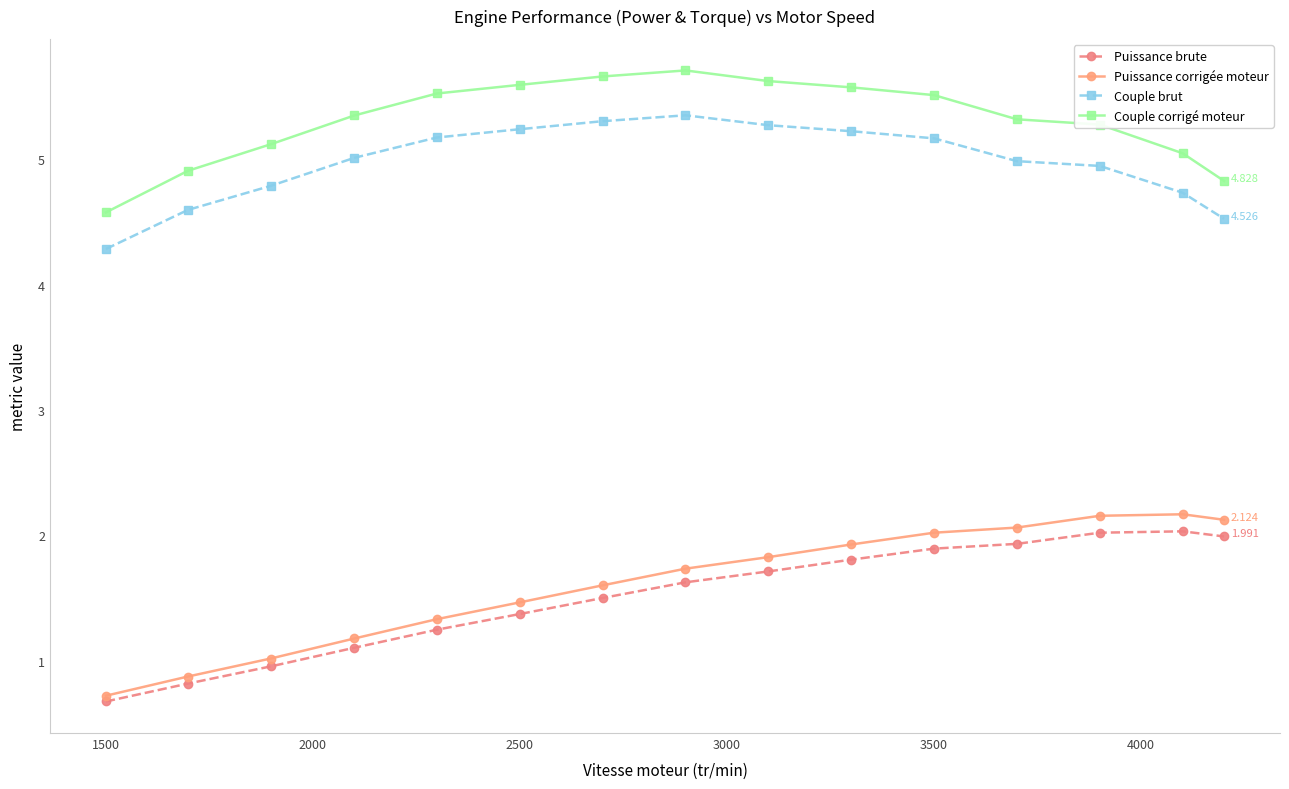

Which series has the largest range (max minus min)?

Puissance corrigée moteur